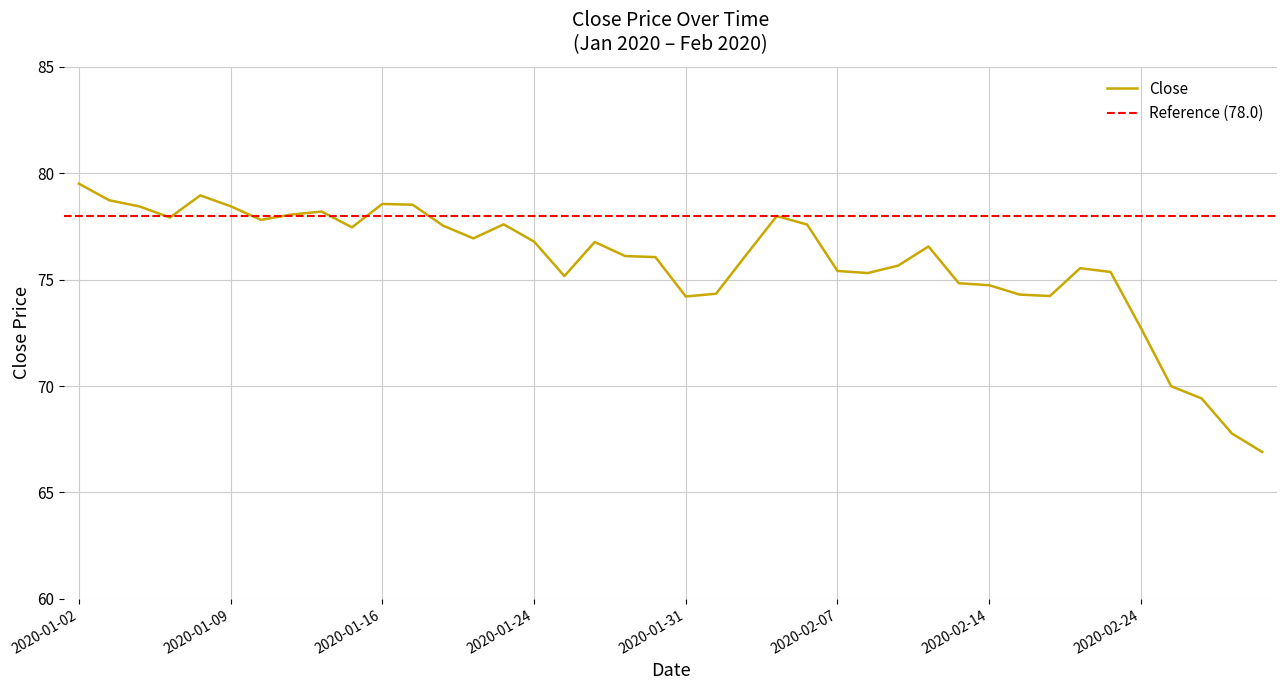

How many series are shown in this chart?

1